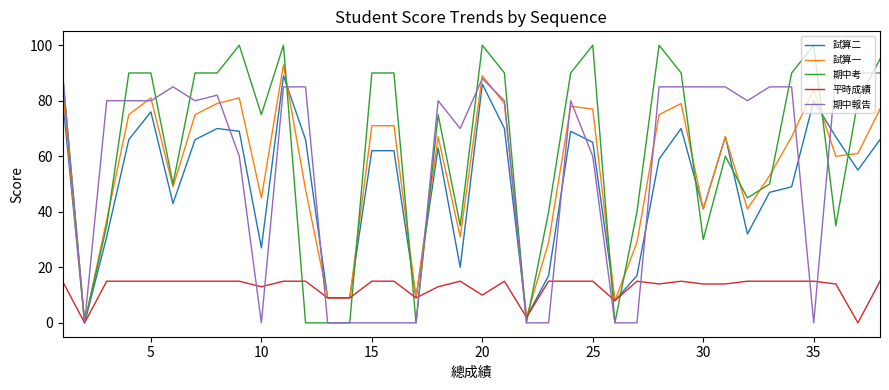

Which series has the widest spread of values?

期中考